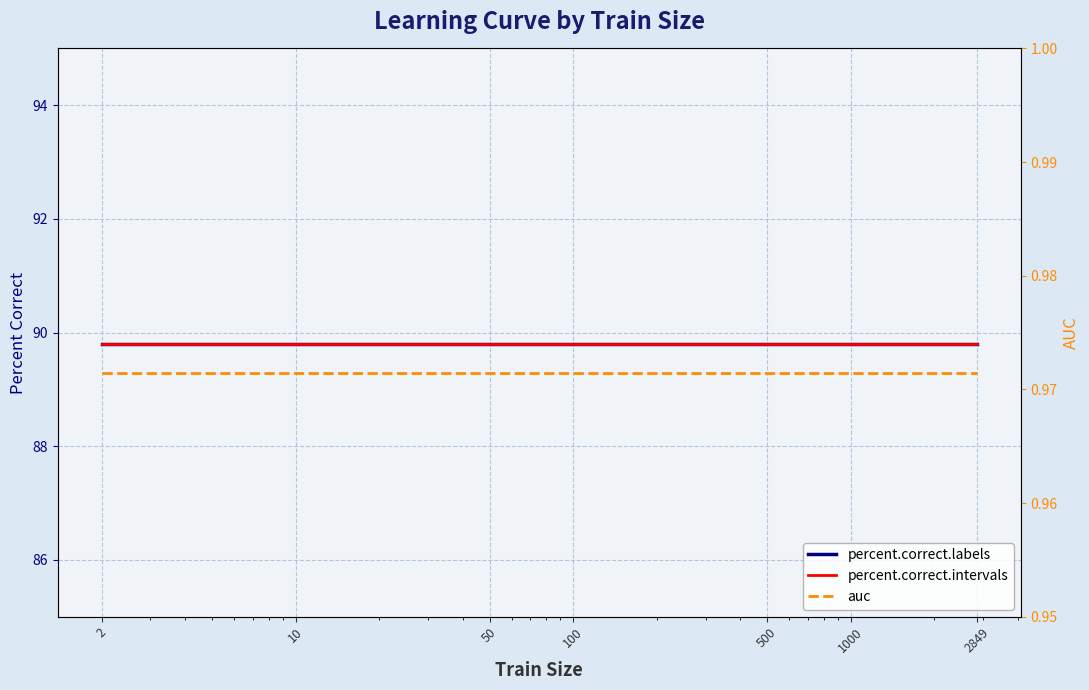

At which label is auc closest to 0?

2